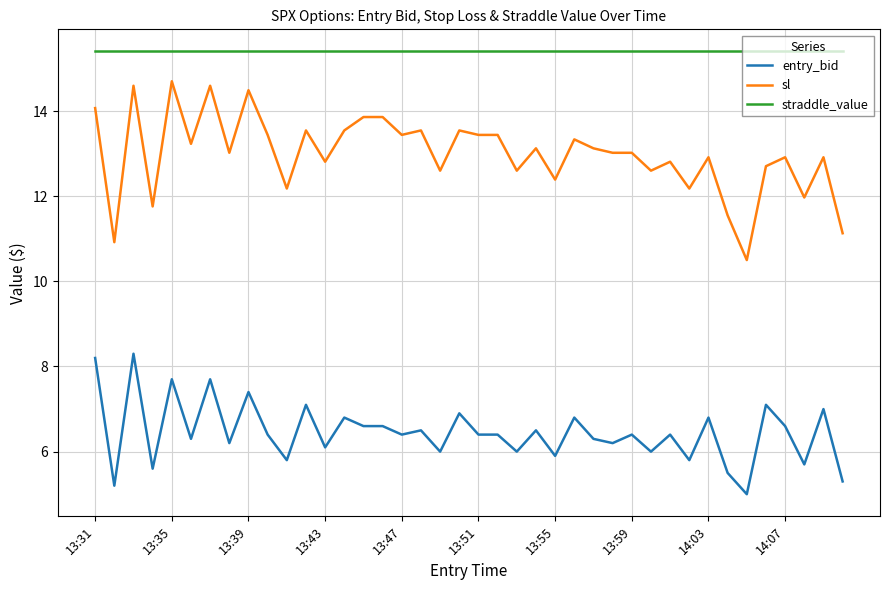

Rank the series by their average value, from lowest to highest.

entry_bid, sl, straddle_value